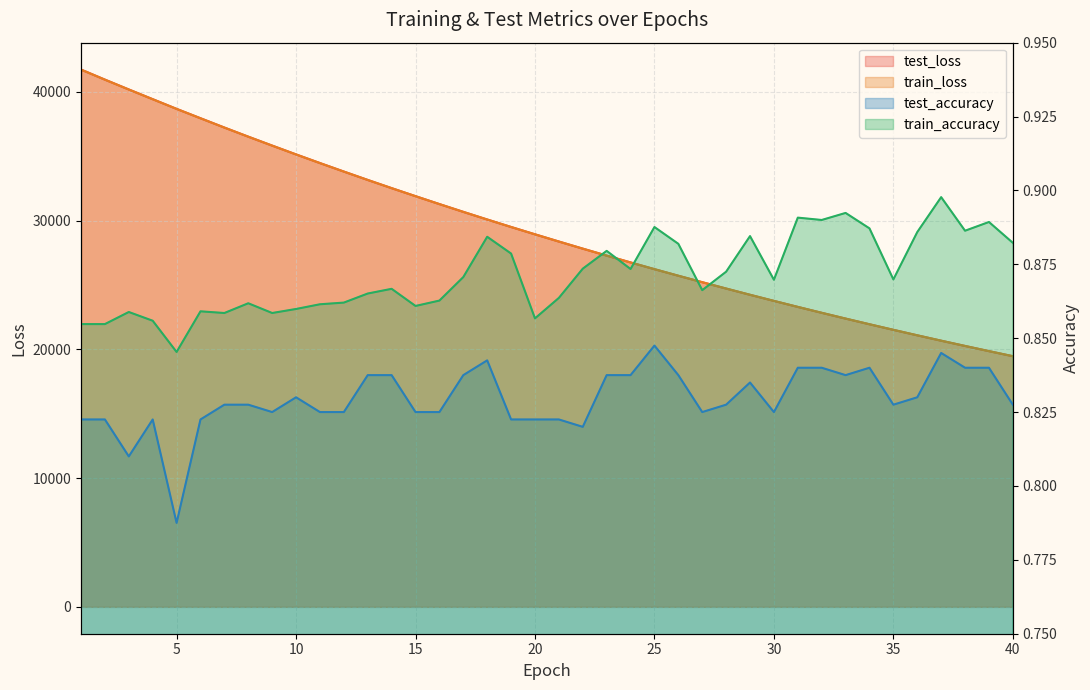

What is the average value of the train_loss series?

29327.9